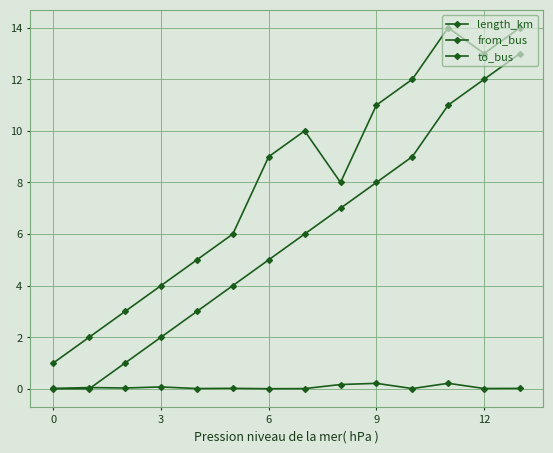

Reading left to right, extract all data points from this chart.

length_km: 0.0	0.0	0.0	0.1	0.0	0.0	0.0	0.0	0.2	0.2	0.0	0.2	0.0	0.0
from_bus: 0.0	0.0	1.0	2.0	3.0	4.0	5.0	6.0	7.0	8.0	9.0	11.0	12.0	13.0
to_bus: 1.0	2.0	3.0	4.0	5.0	6.0	9.0	10.0	8.0	11.0	12.0	14.0	13.0	14.0